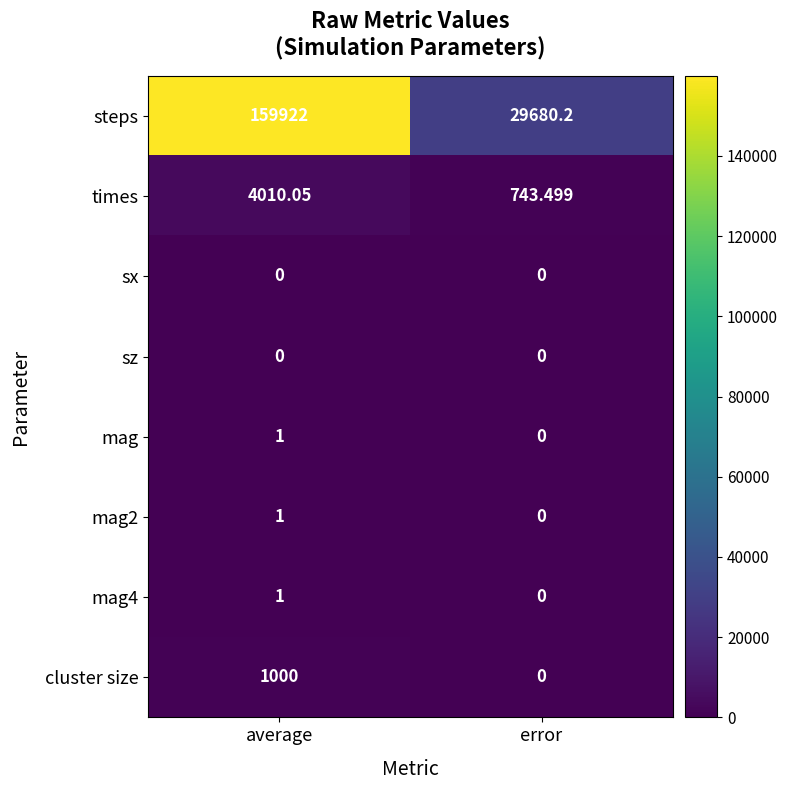

Which series has the widest spread of values?

steps